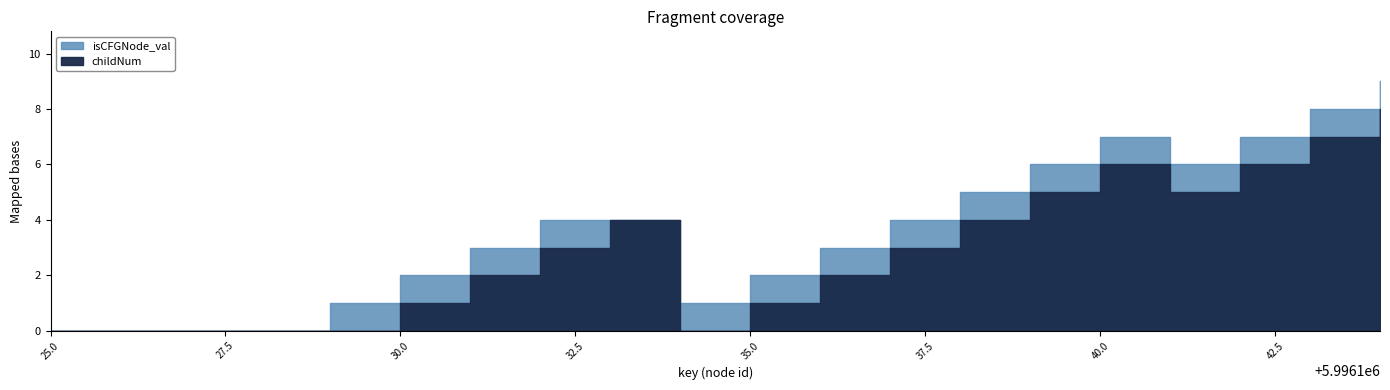

How many values in childNum are above zero?

14